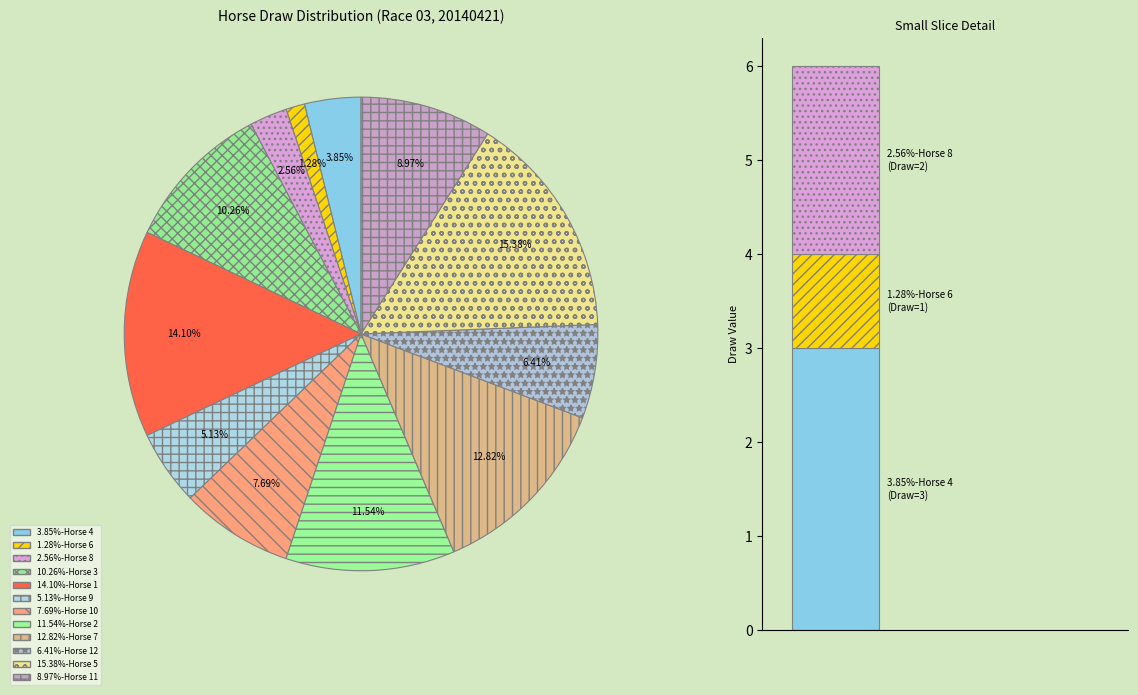

What is the change in value from 10 to 5?

+6